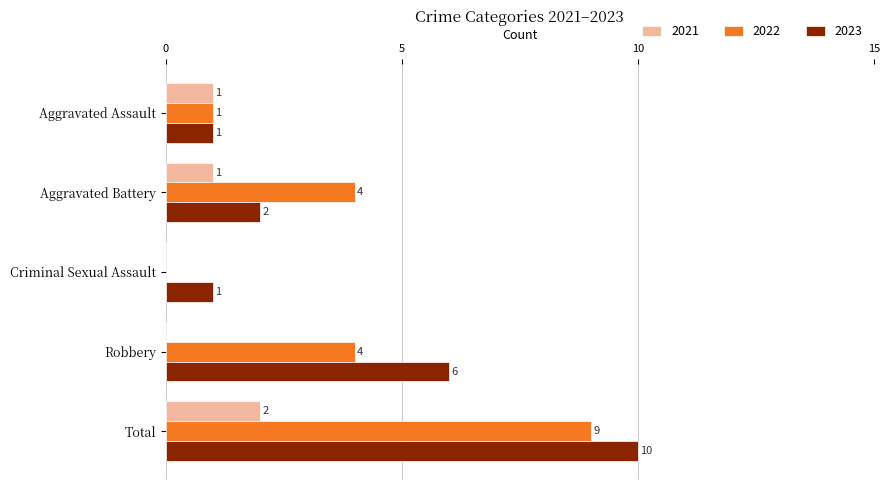

What is the highest value of the 2022 series?

9